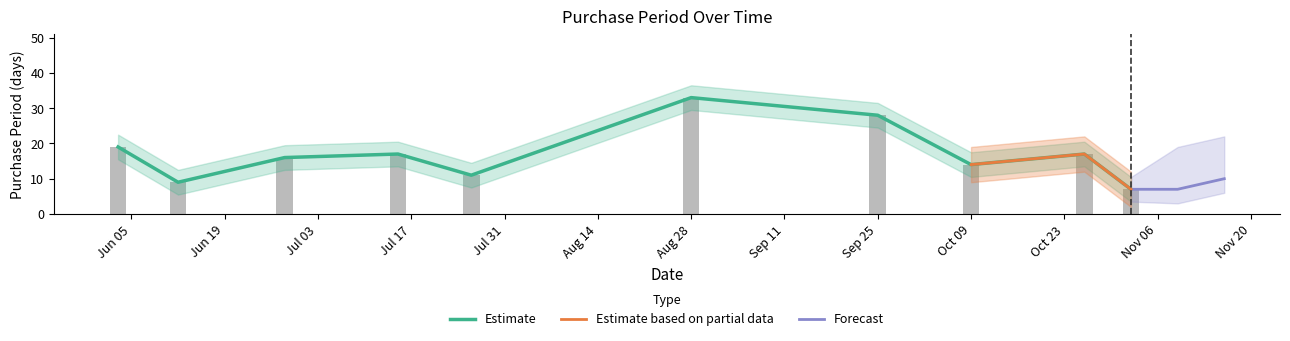

True or false: the data shows 33 at Aug 28.

True